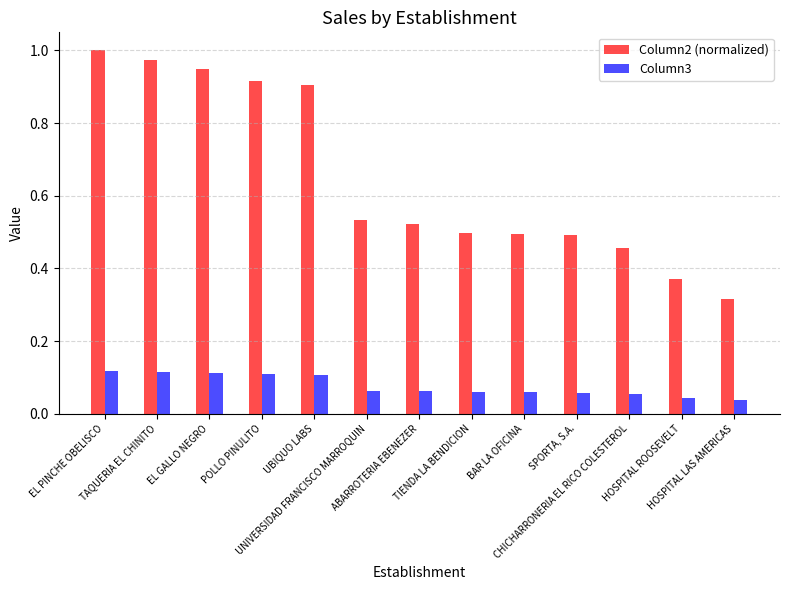

How many bars are there in total?

26